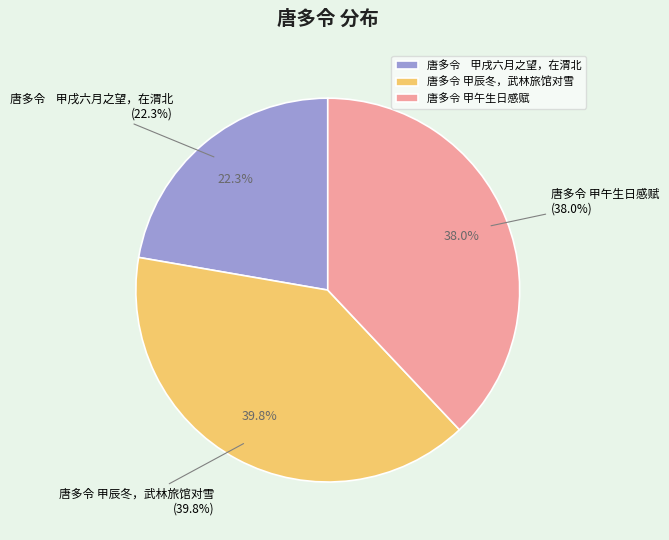

Count the number of slices in the pie.

3